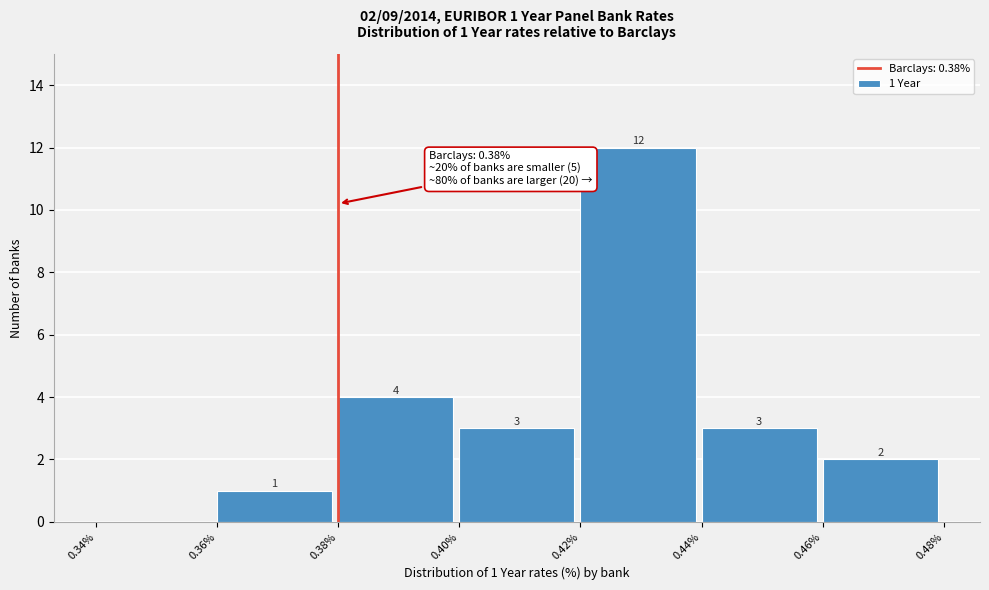

Over which range of the x-axis is the bar tallest?

0.42% to 0.44%